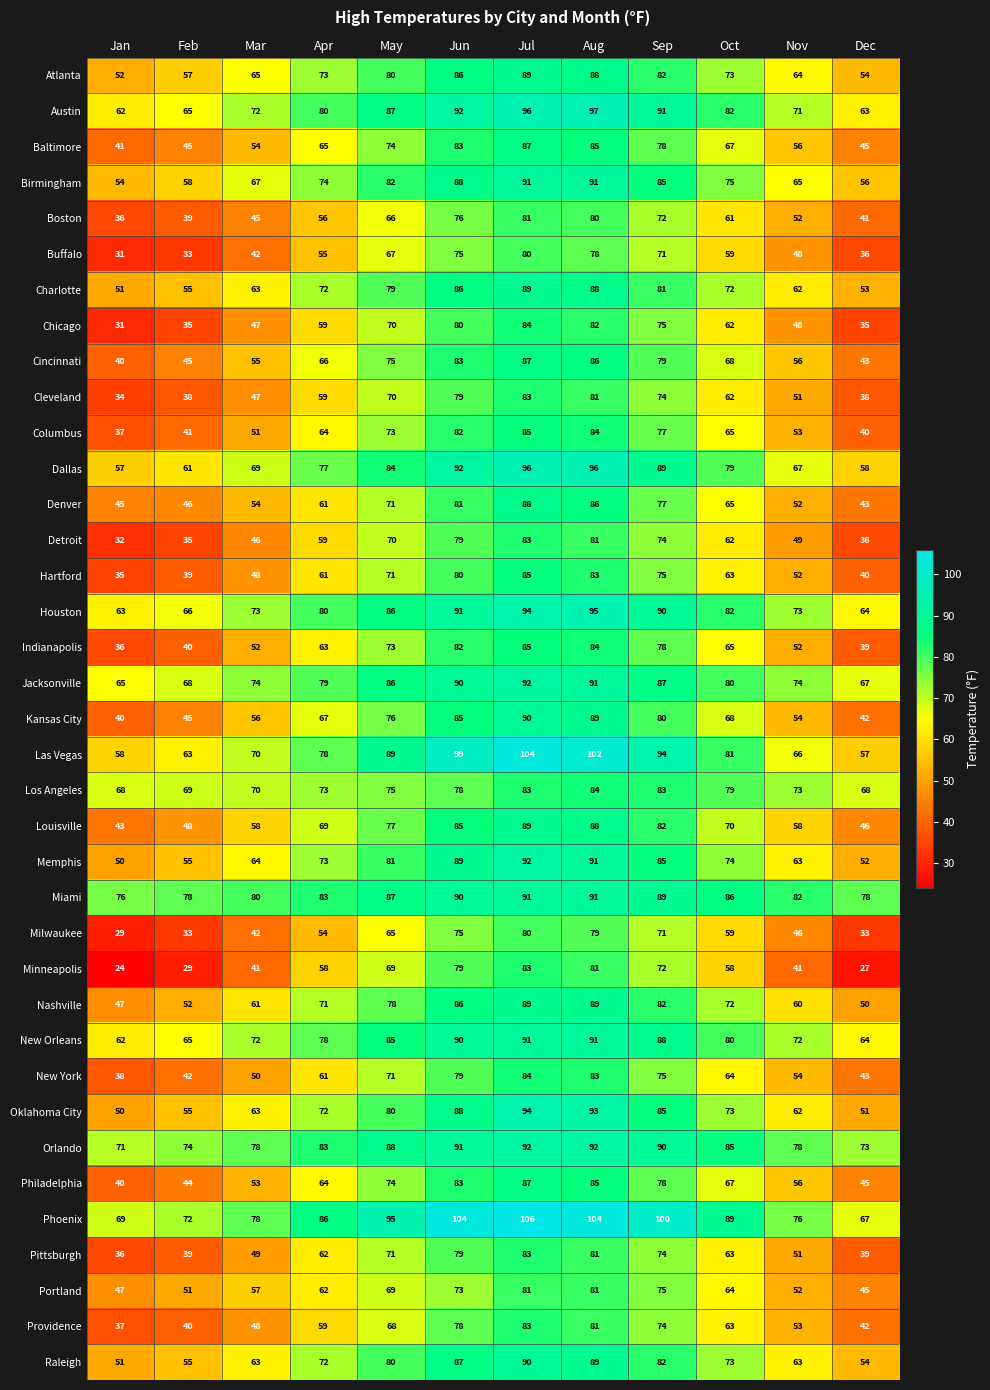

What is the greatest value displayed?

106